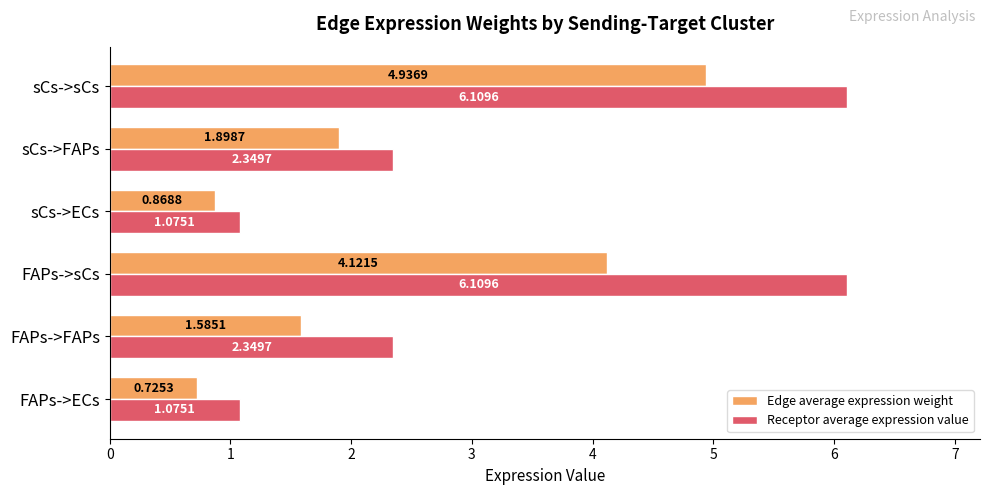

List the series in order of their overall mean, highest first.

Receptor average expression value, Edge average expression weight